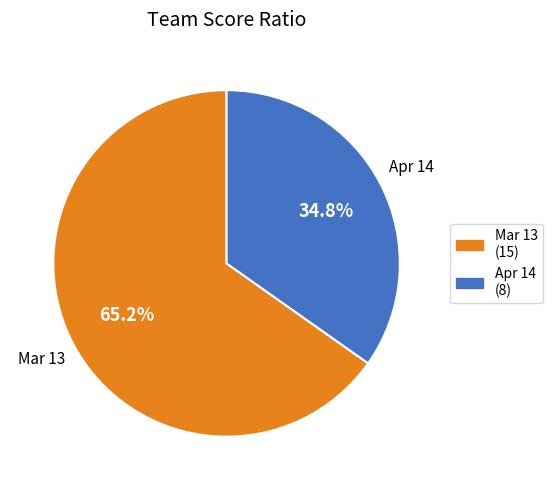

To the nearest percent, what is the difference between the Mar 13 and Apr 14 slice percentages?

30%